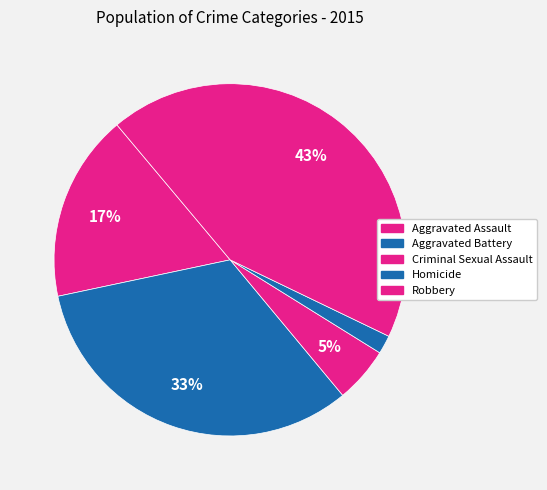

Is there any slice that represents more than half of the pie?

No